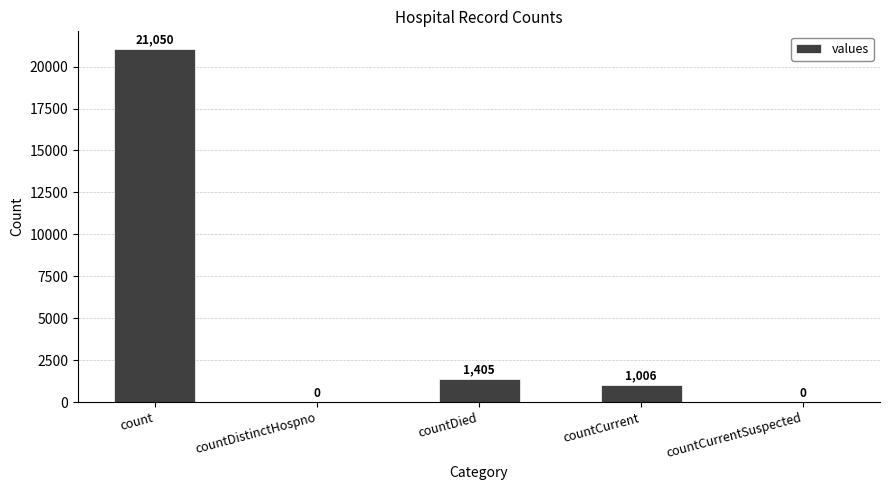

Does the chart contain stacked bars?

No